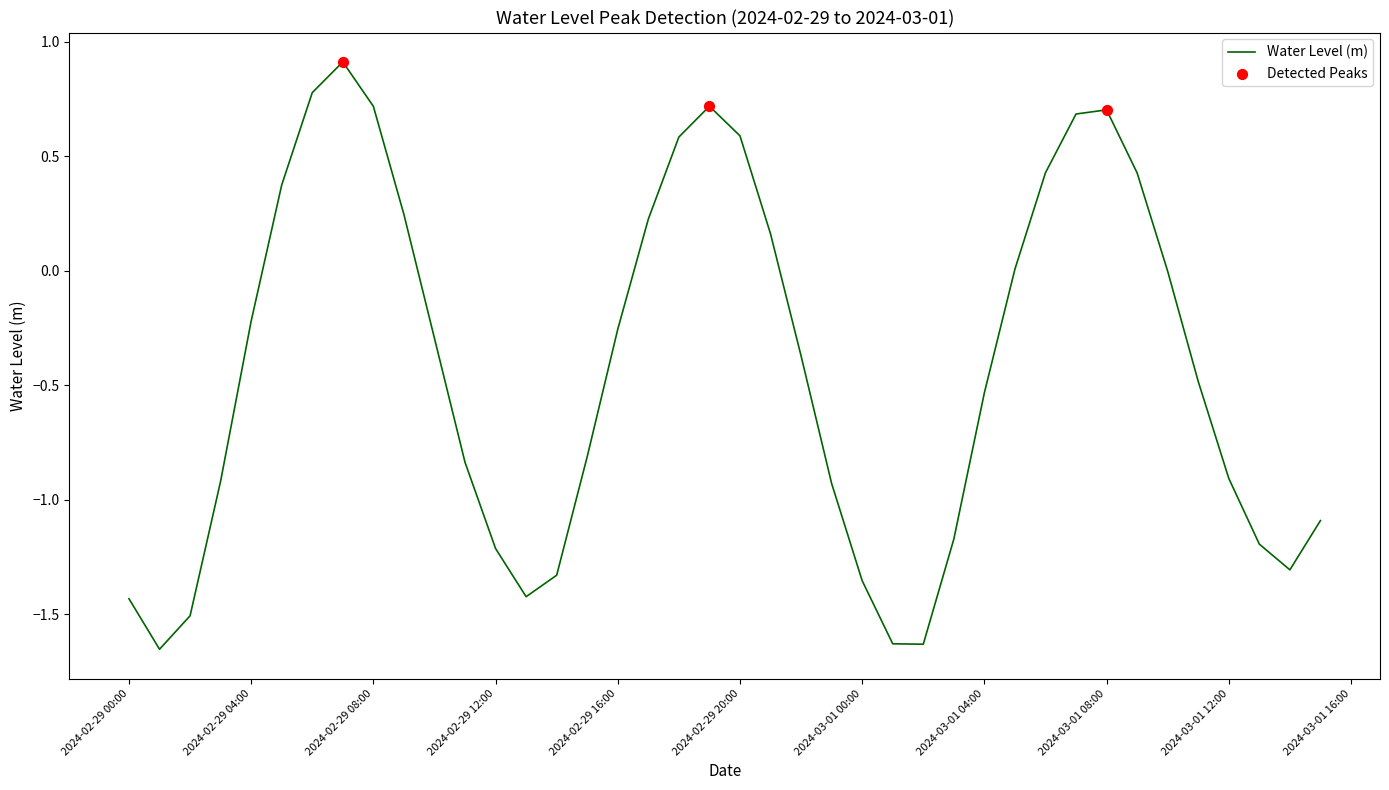

What is the difference between the maximum and minimum values?

2.6